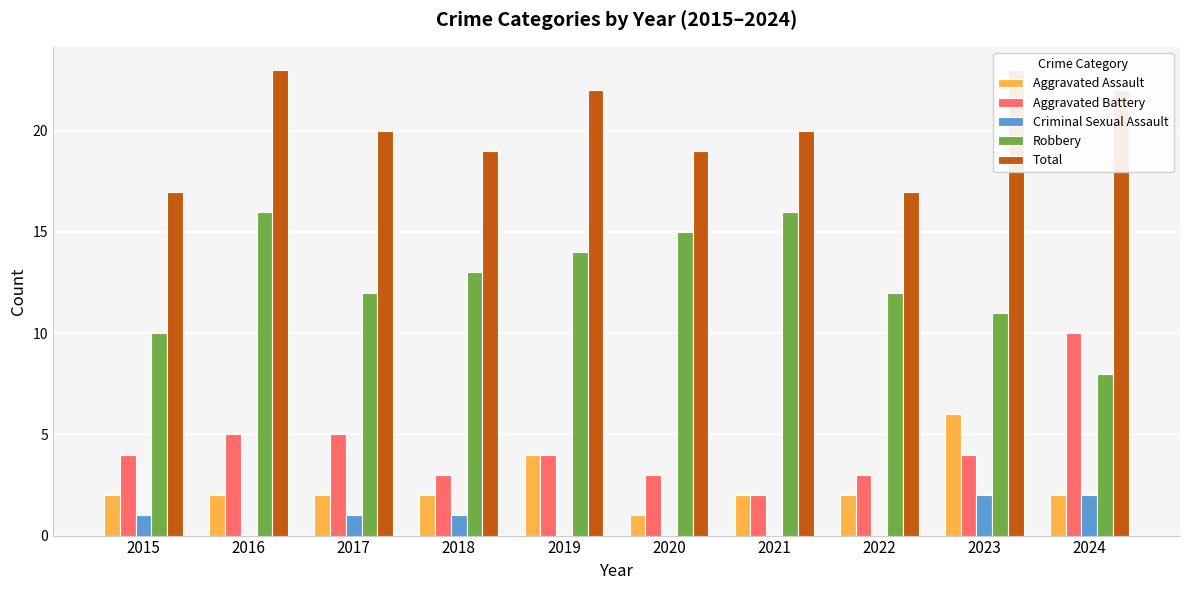

The value of Criminal Sexual Assault at 2023 is 1. True or false?

False